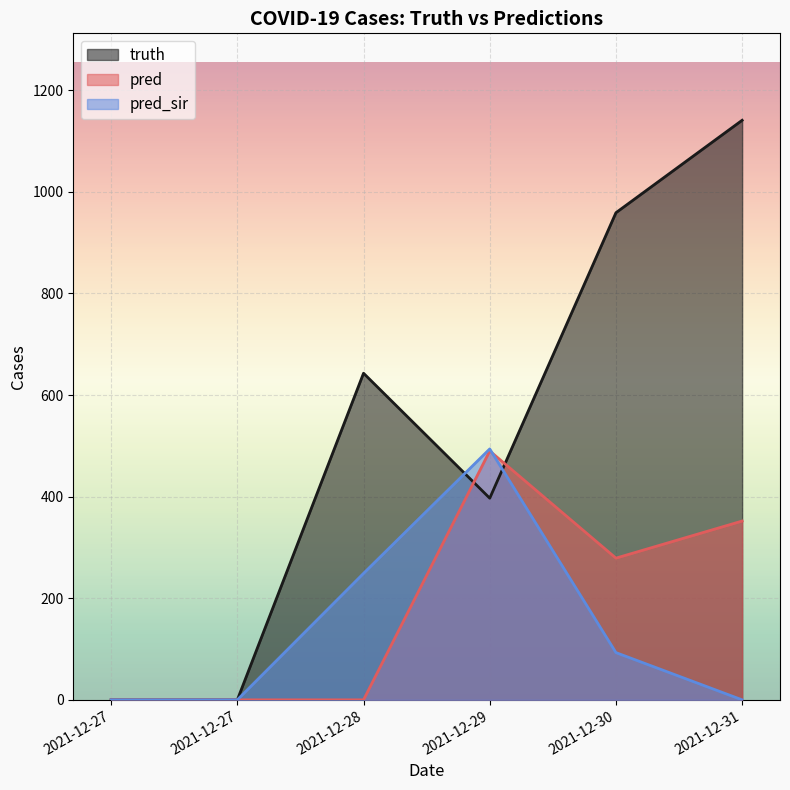

Where is the first local minimum for truth?

2021-12-29